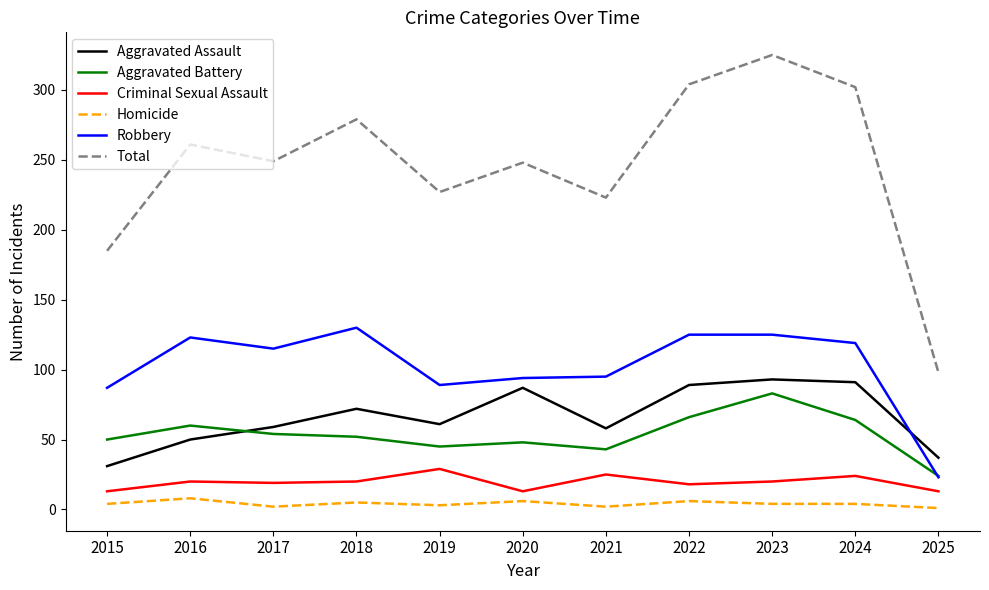

The value of Criminal Sexual Assault at 2019 is 29. True or false?

True